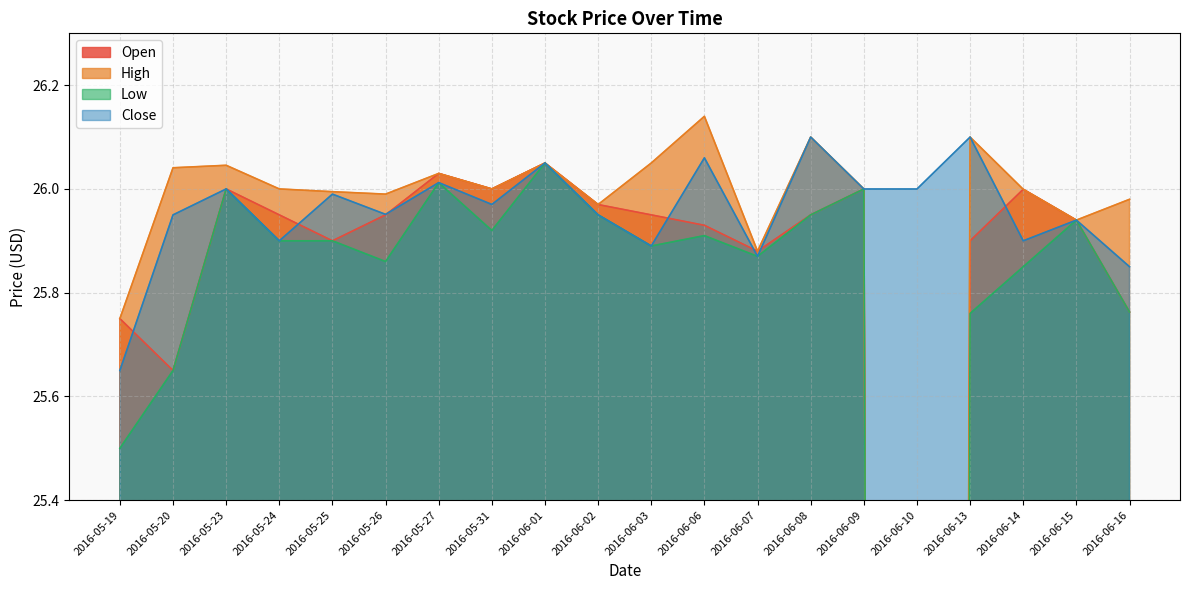

Is it true that Low equals 12.2 at 2016-06-03?

False